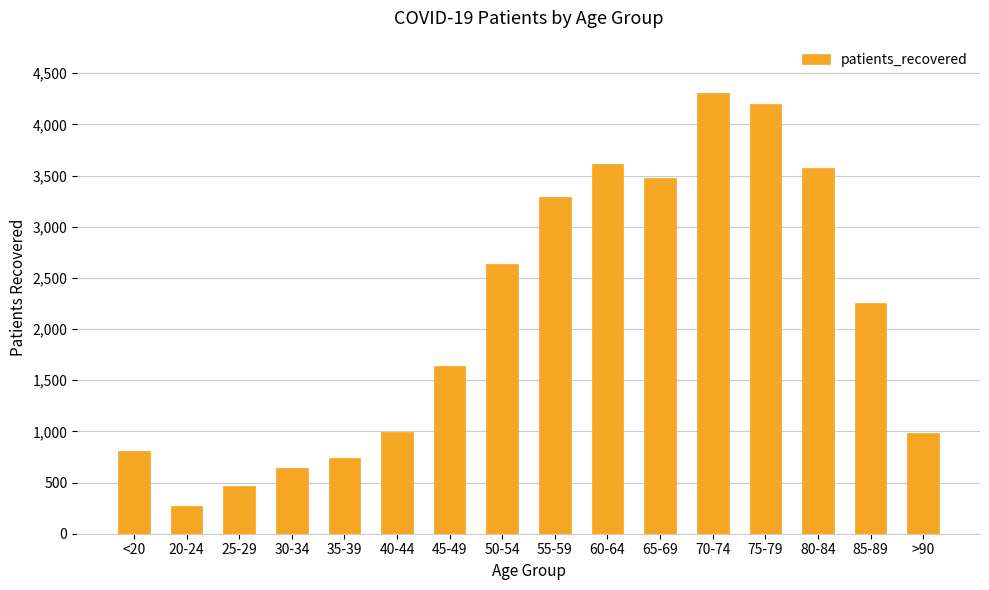

What is the approximate value at 20-24, to the nearest 50?

250